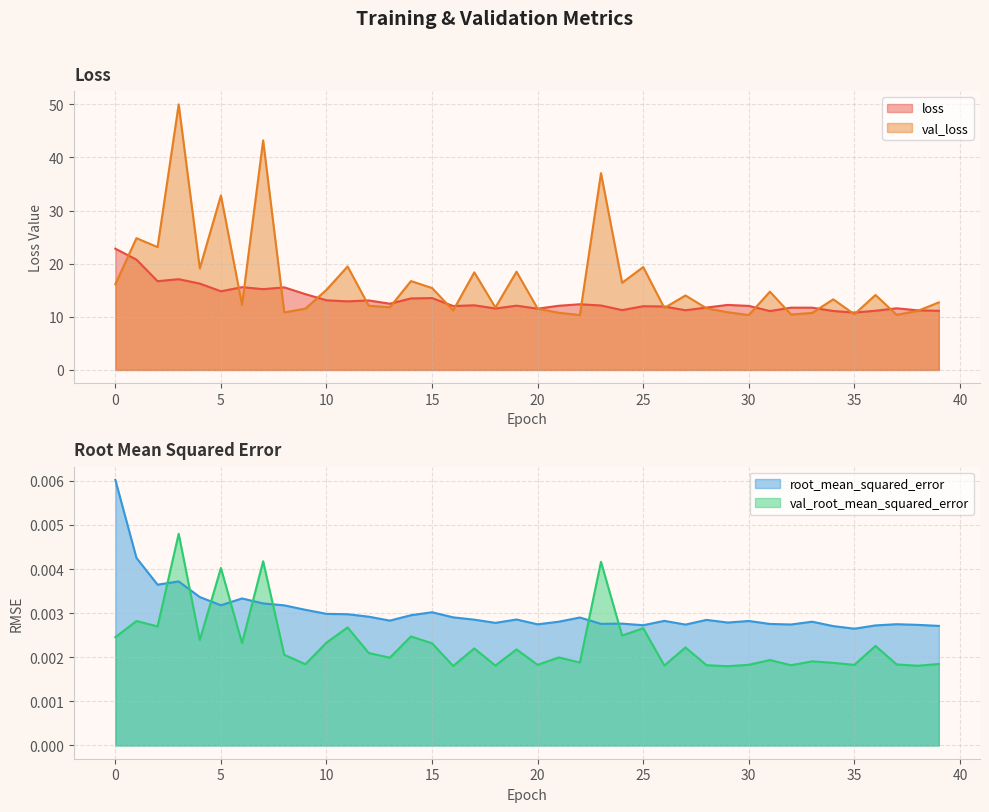

True or false: loss and root_mean_squared_error intersect in this chart.

False